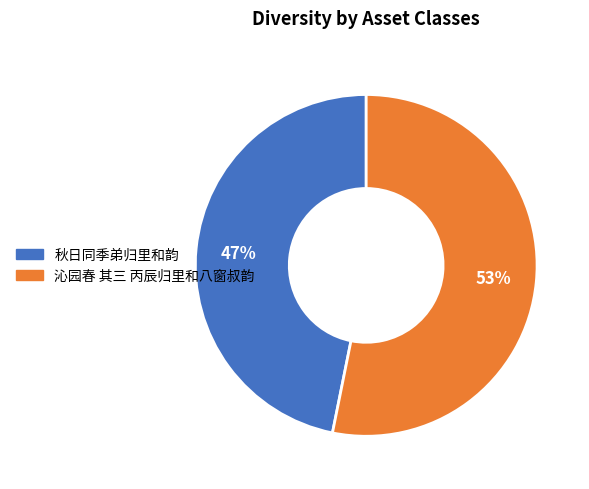

Which slice represents more than half of the pie?

沁园春 其三 丙辰归里和八窗叔韵